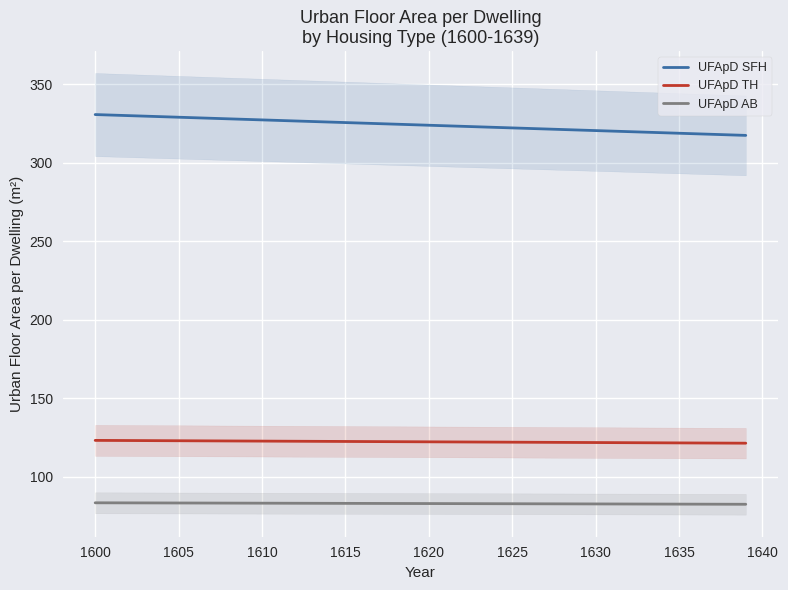

True or false: UFApD TH and UFApD SFH intersect in this chart.

False